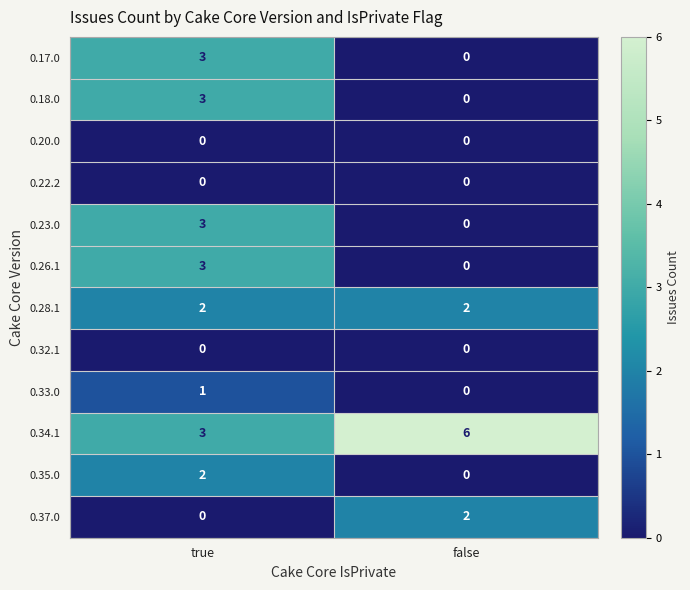

At which category is the sum across all series the highest?

true